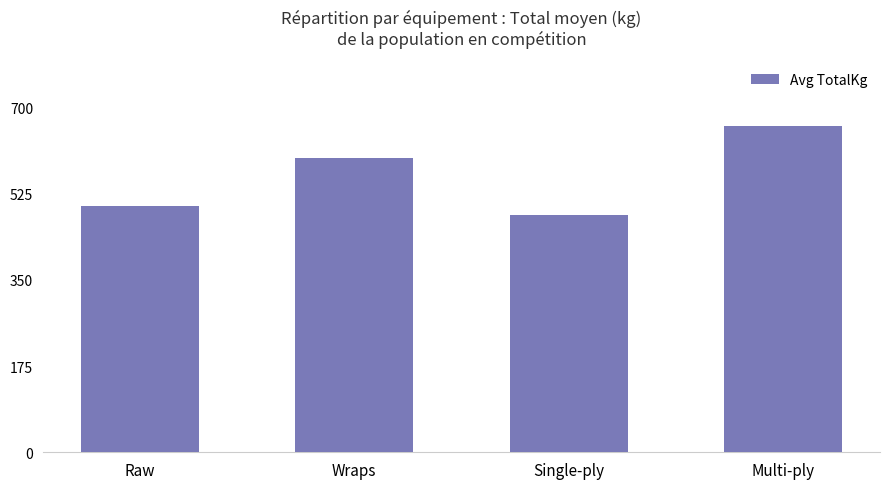

What is the difference between the maximum and minimum values?

180.7